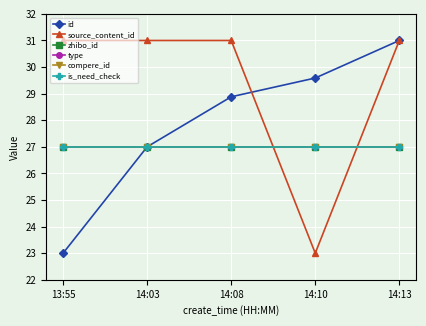

What is the value of the id point at the 1st from the left?

23.0